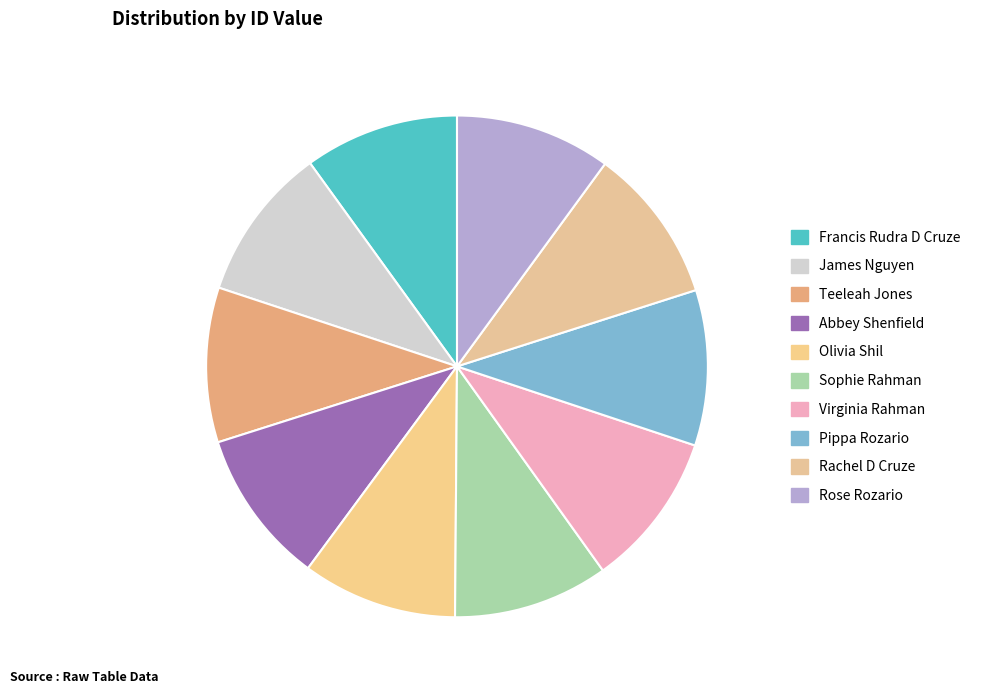

Count the number of slices in the pie.

10